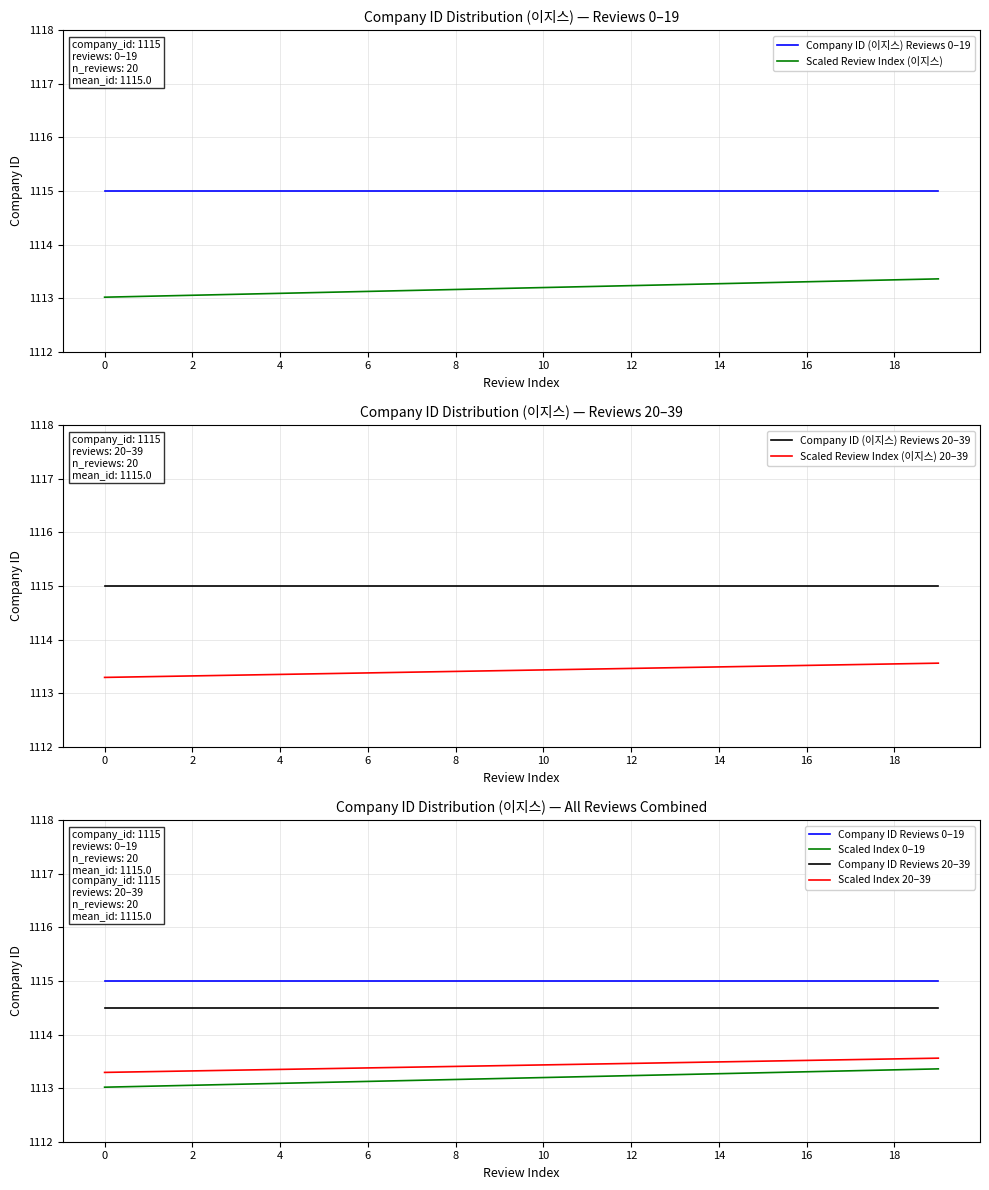

Which label corresponds to the largest value in the chart?

19